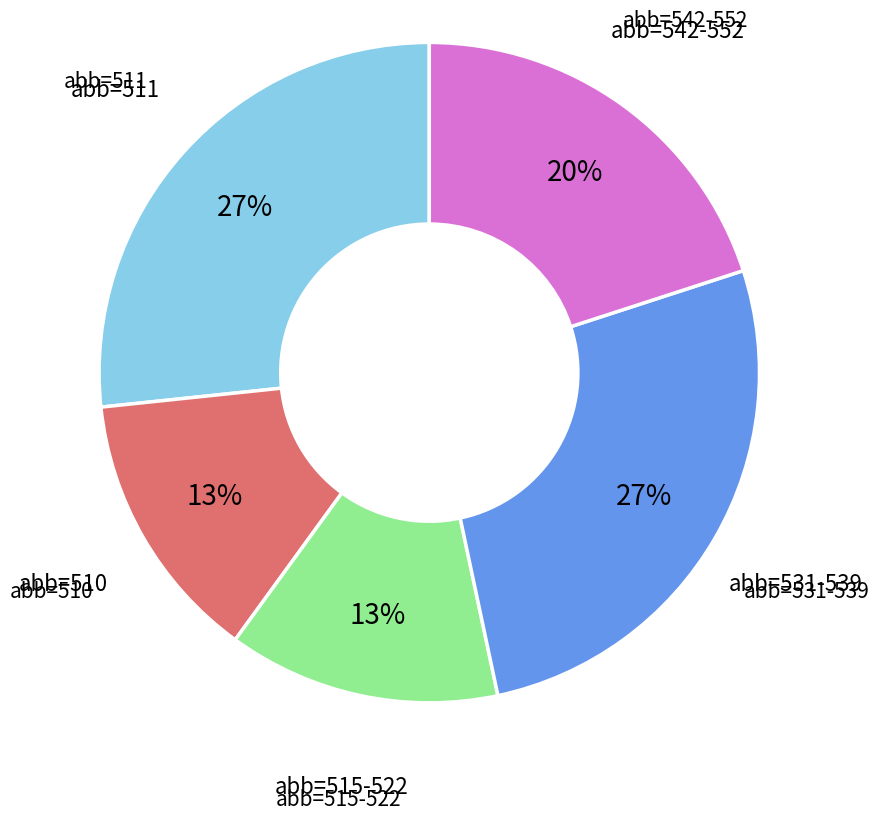

How many segments does this pie chart have?

5